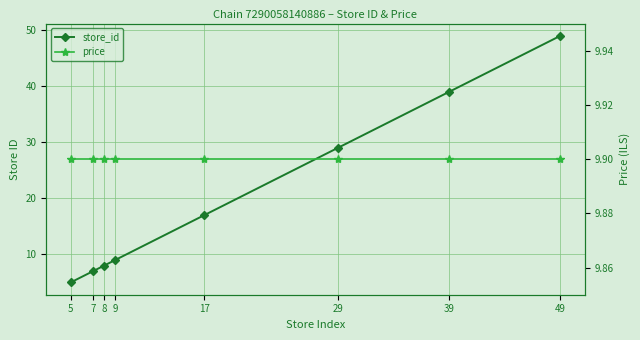

Where does the store_id series first go above 17?

29